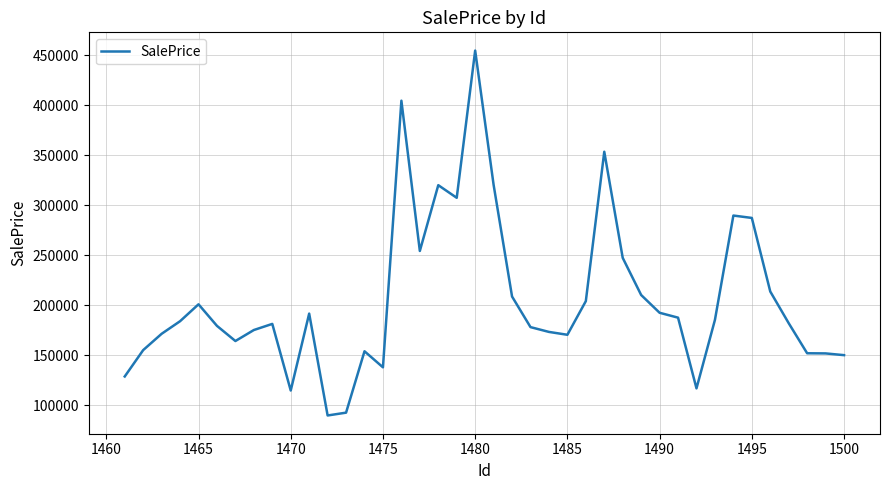

What is the difference between the maximum and minimum values?

365130.1